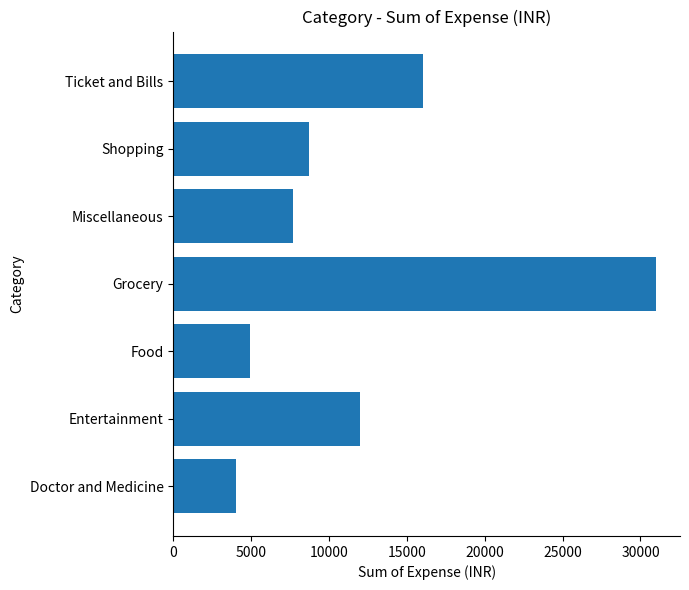

What is the difference between the values at Entertainment and Ticket and Bills?

4040